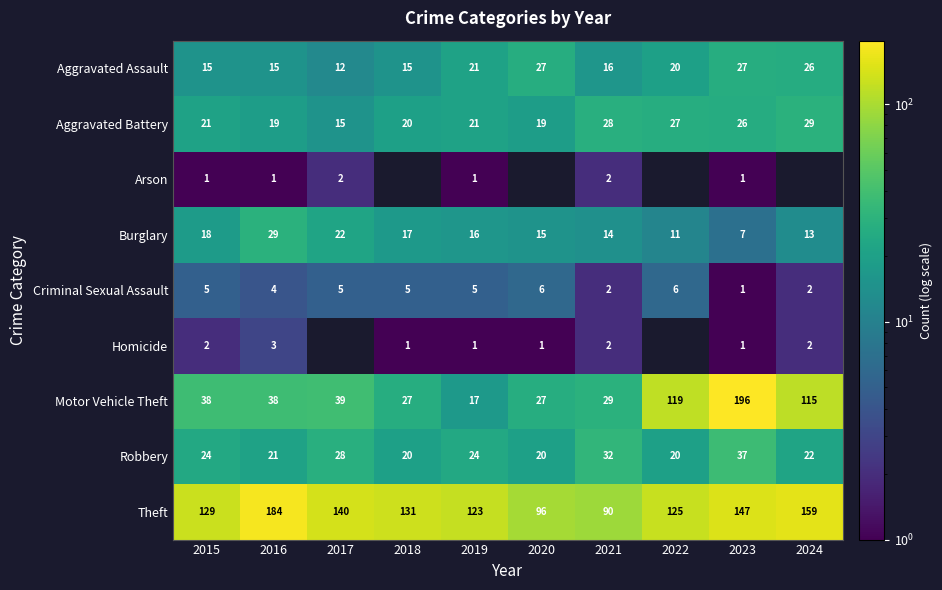

What is the approximate value of Robbery at 2023, to the nearest 5?

35